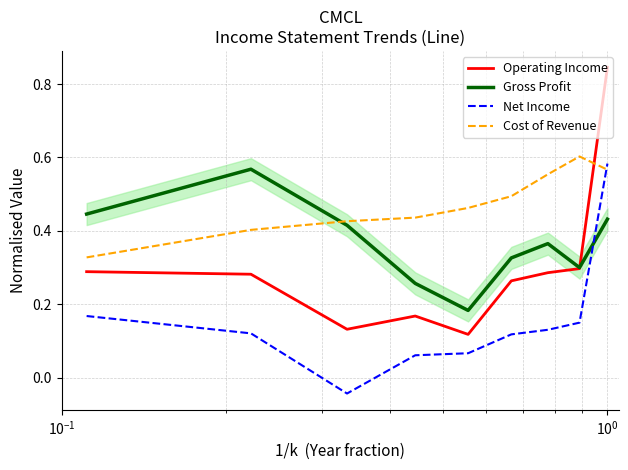

What is the difference between the maximum and second lowest values in the Operating Income series?

0.7